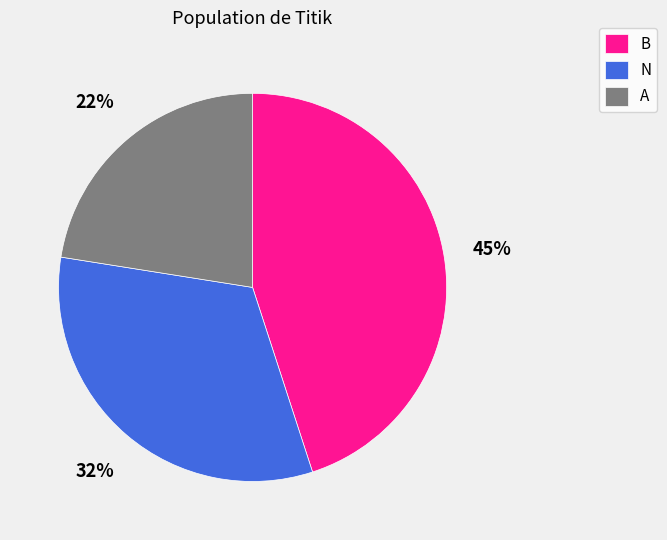

Do A and B together represent more than half of the pie?

Yes